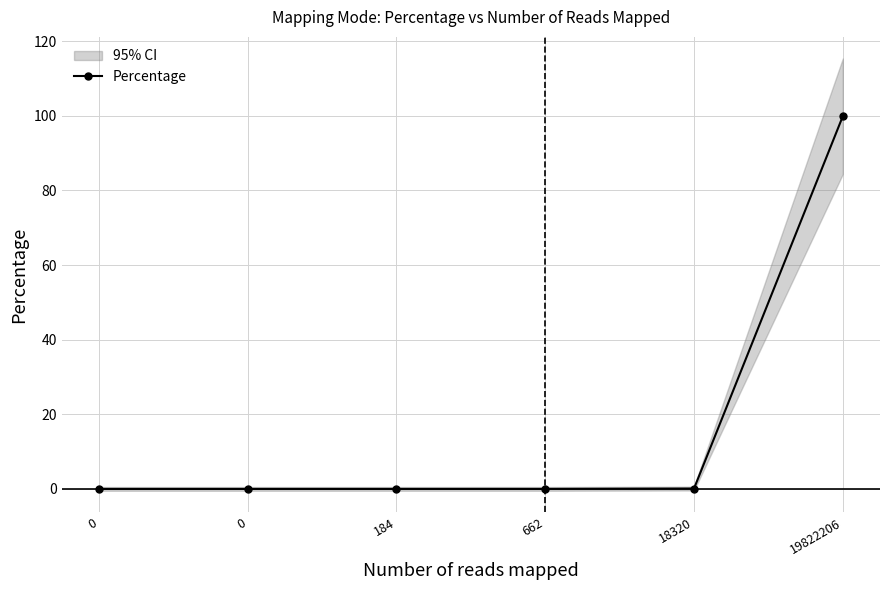

How many positive values are there?

4